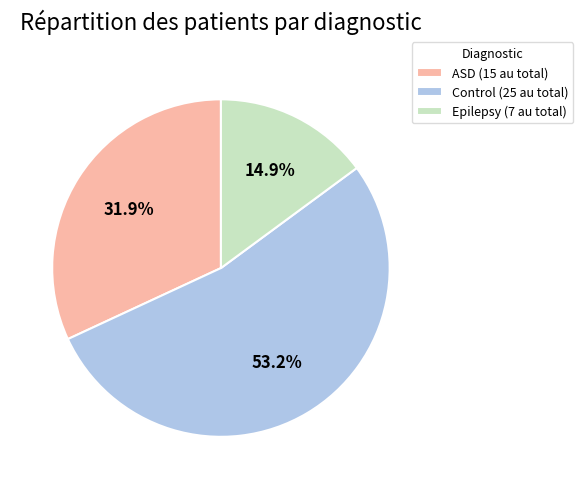

To the nearest percent, what is the combined percentage of ASD and Epilepsy?

47%